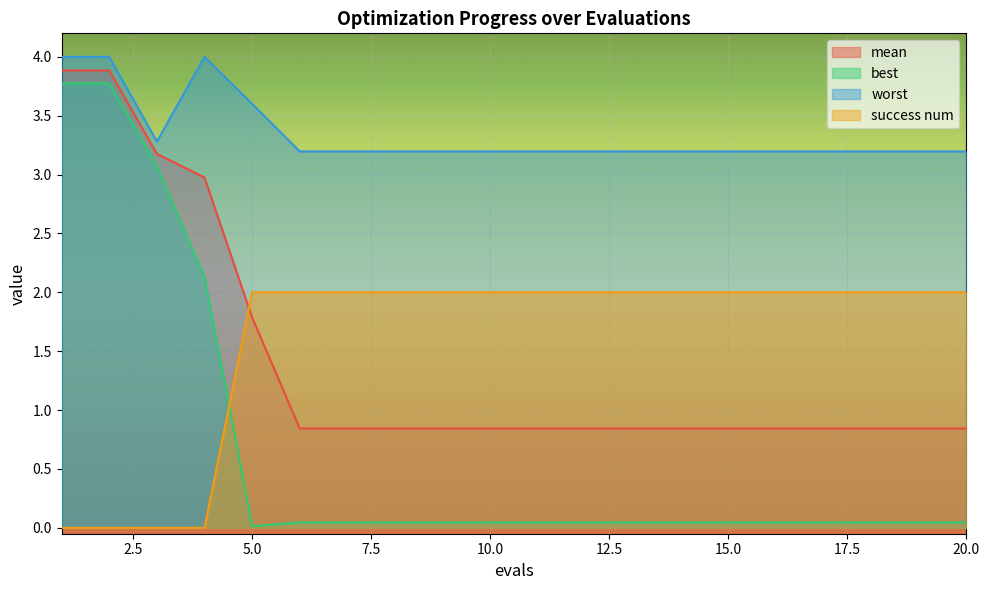

What is the approximate value of worst at 19?

3.2